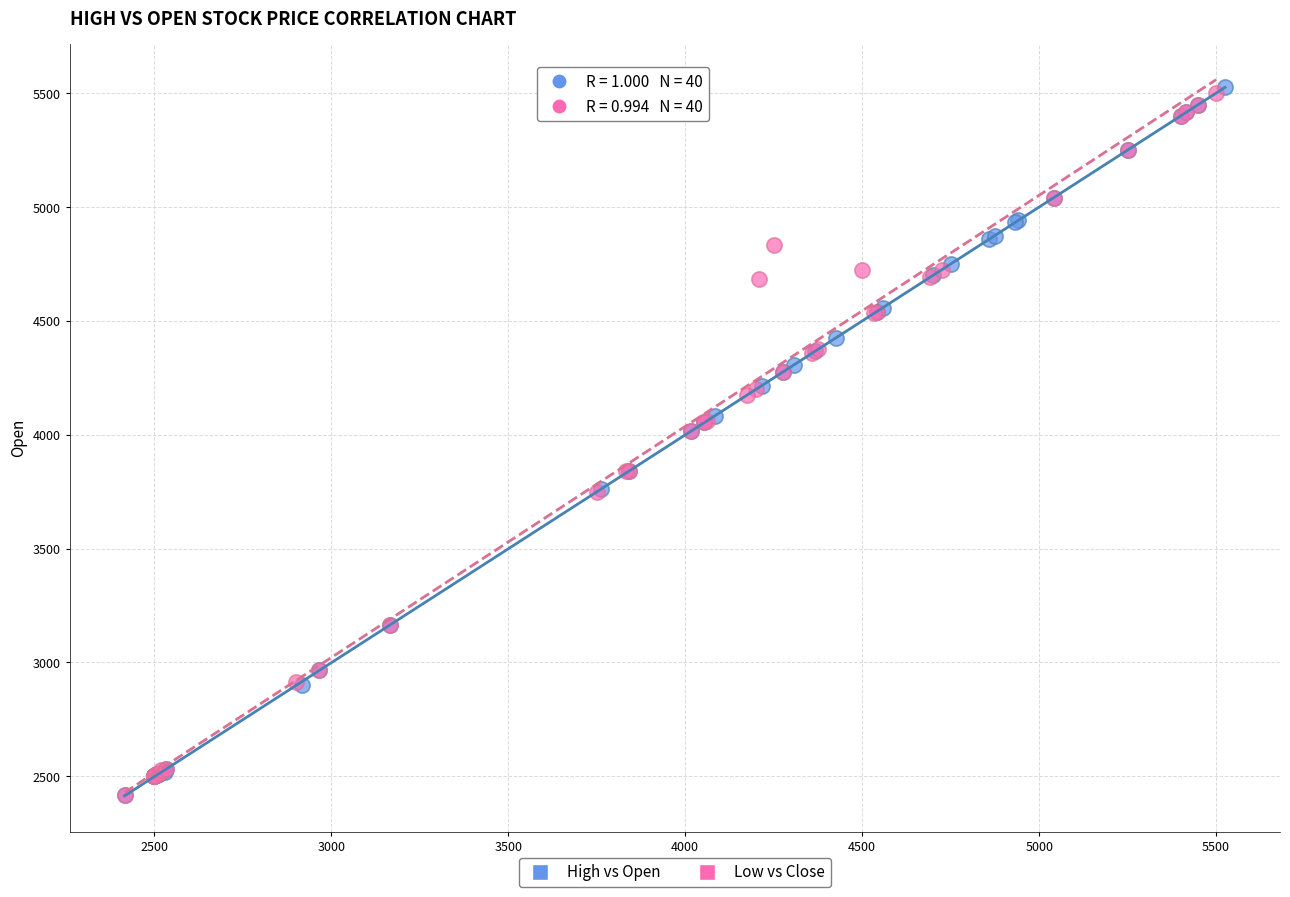

Which series has the widest spread of Y values?

High vs Open